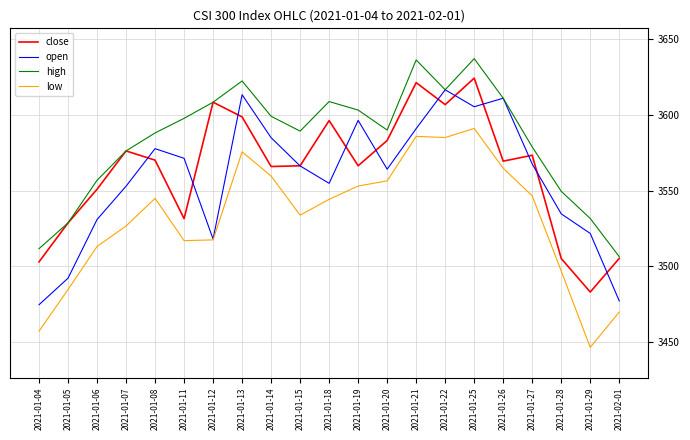

What are all the series names shown in the legend?

close, open, high, low